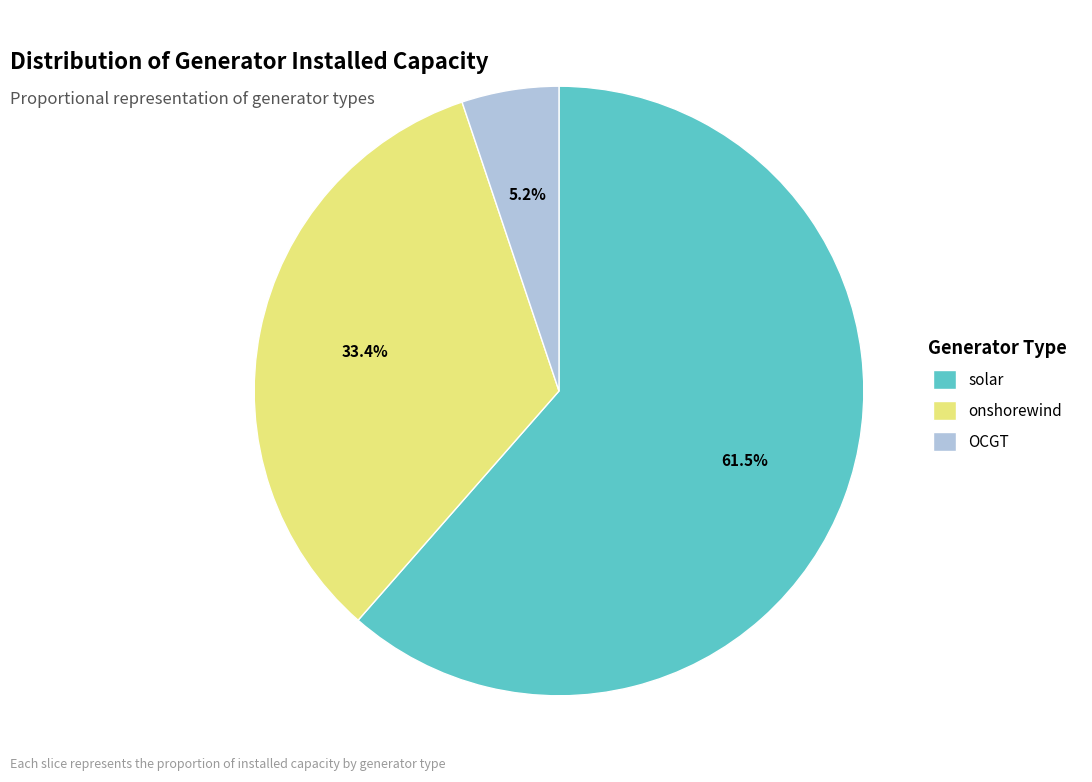

Which category accounts for the majority?

solar